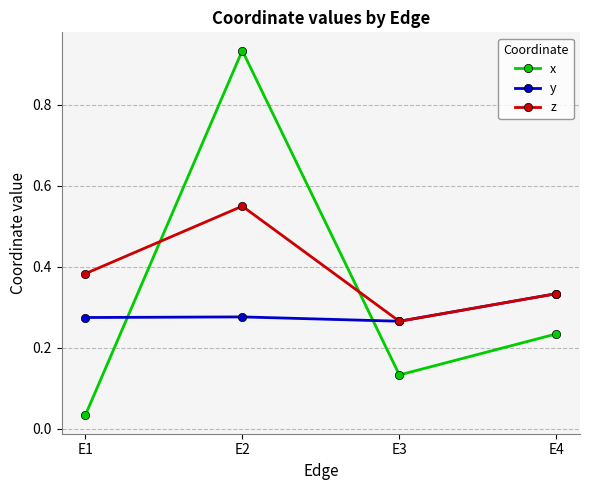

Where is x nearest to the value 0?

E1